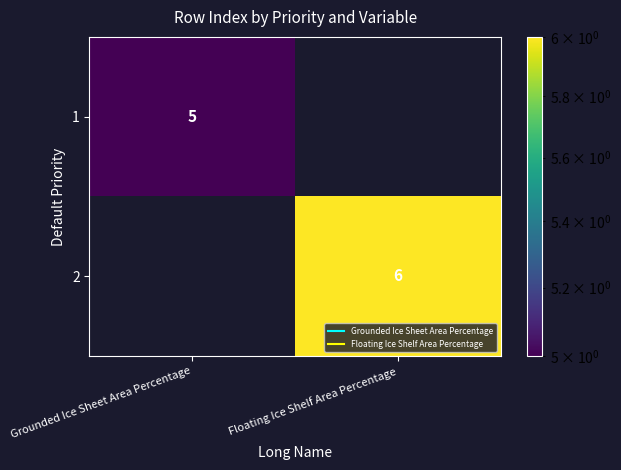

Rank the categories by 2 value from highest to lowest.

Grounded Ice Sheet Area Percentage, Floating Ice Shelf Area Percentage